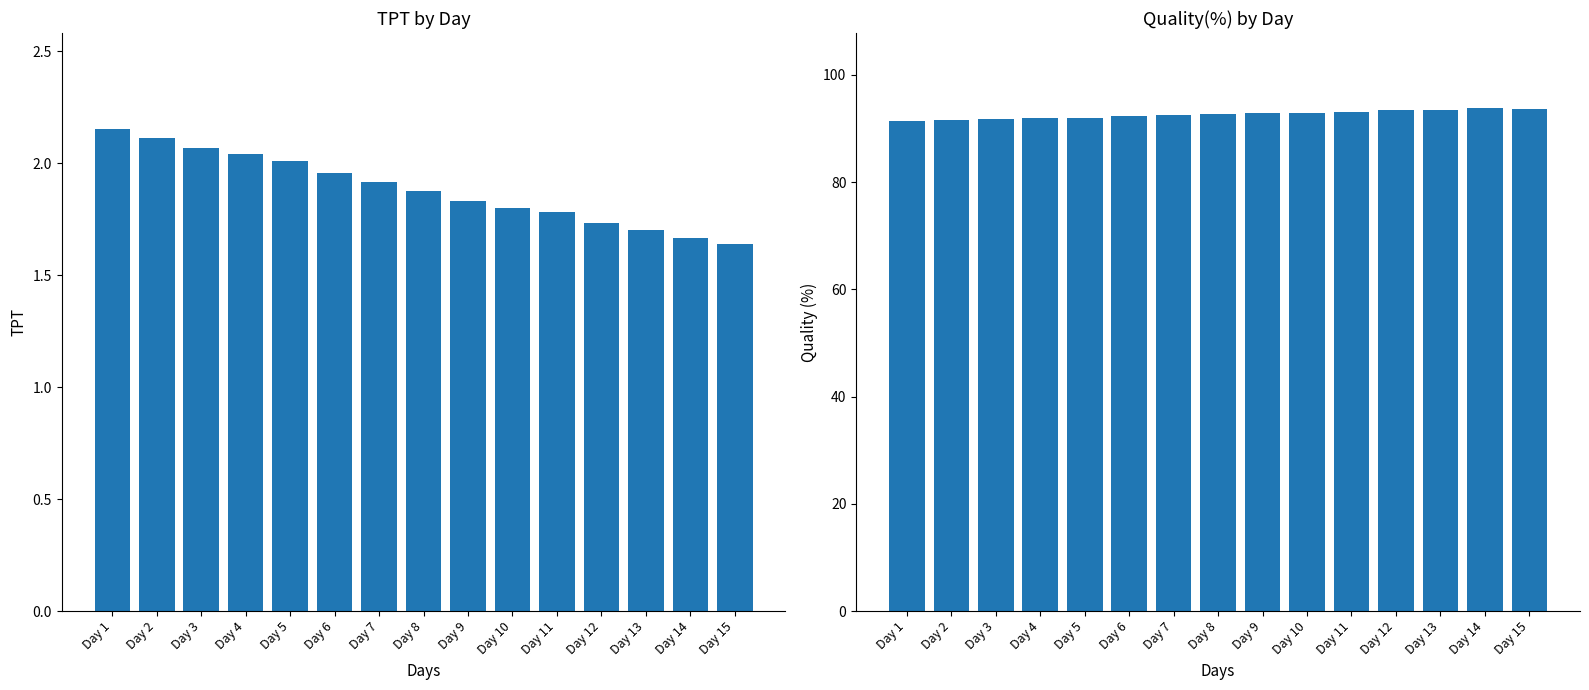

At how many categories does at least one series exceed 19?

15